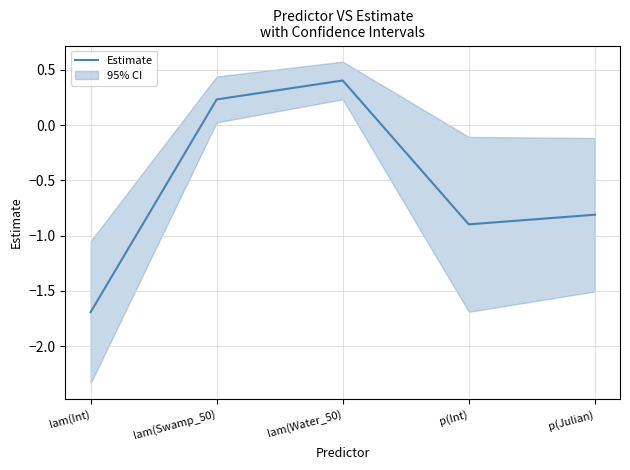

Is it true that the value at p(Julian) is -0.3?

False